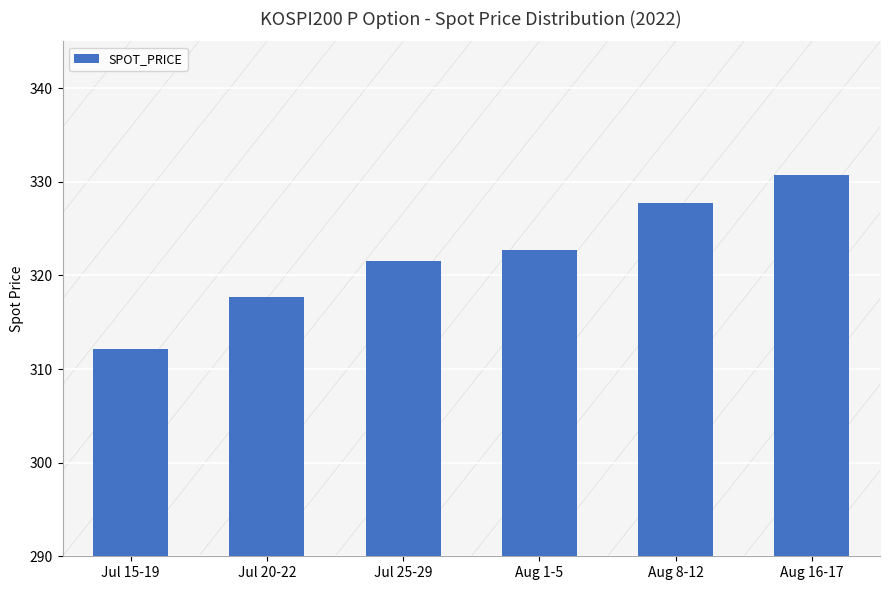

What is the sum of the values at Aug 1-5 and Jul 15-19?

634.9